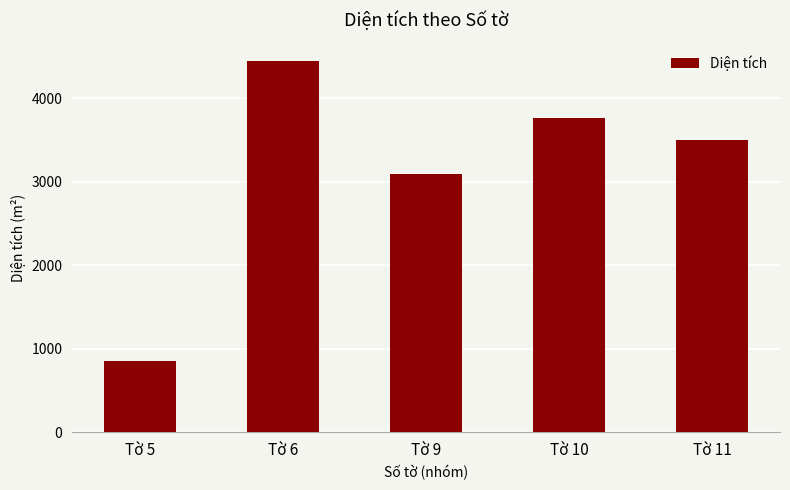

Reading left to right, what are all the values shown in this chart?

856.2	4444.6	3096.2	3764.2	3499.6